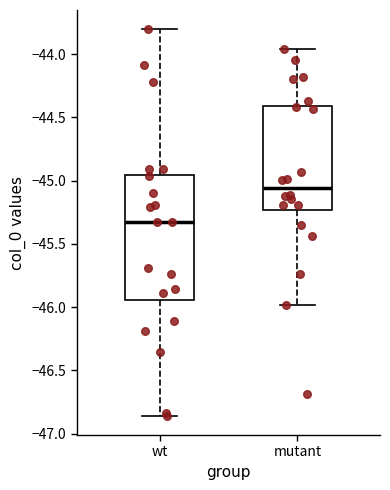

Reading left to right, read every box against the y-axis: the position of its median line, the range the box covers, and the ends of its whiskers. The values are not printed on the chart, so give them approximately, as read against the axis.

wt: median -45.35, box -45.95 to -44.95, whiskers -46.85 to -43.80
mutant: median -45.05, box -45.25 to -44.40, whiskers -46.00 to -43.95